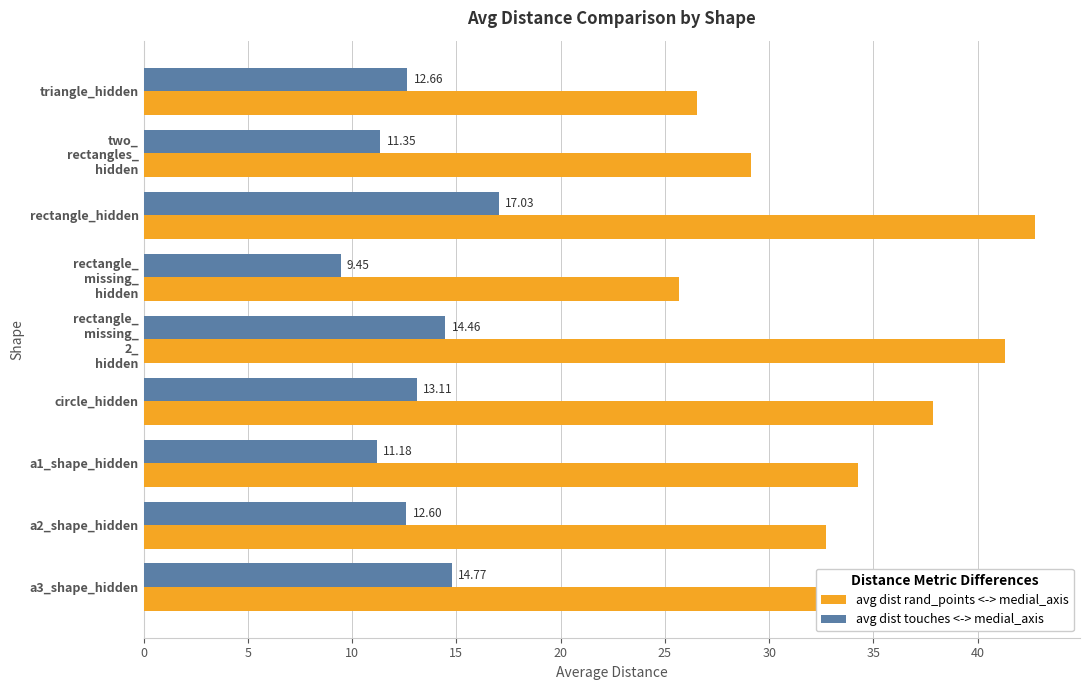

At which label is avg dist touches <-> medial_axis closest to 13?

circle_hidden